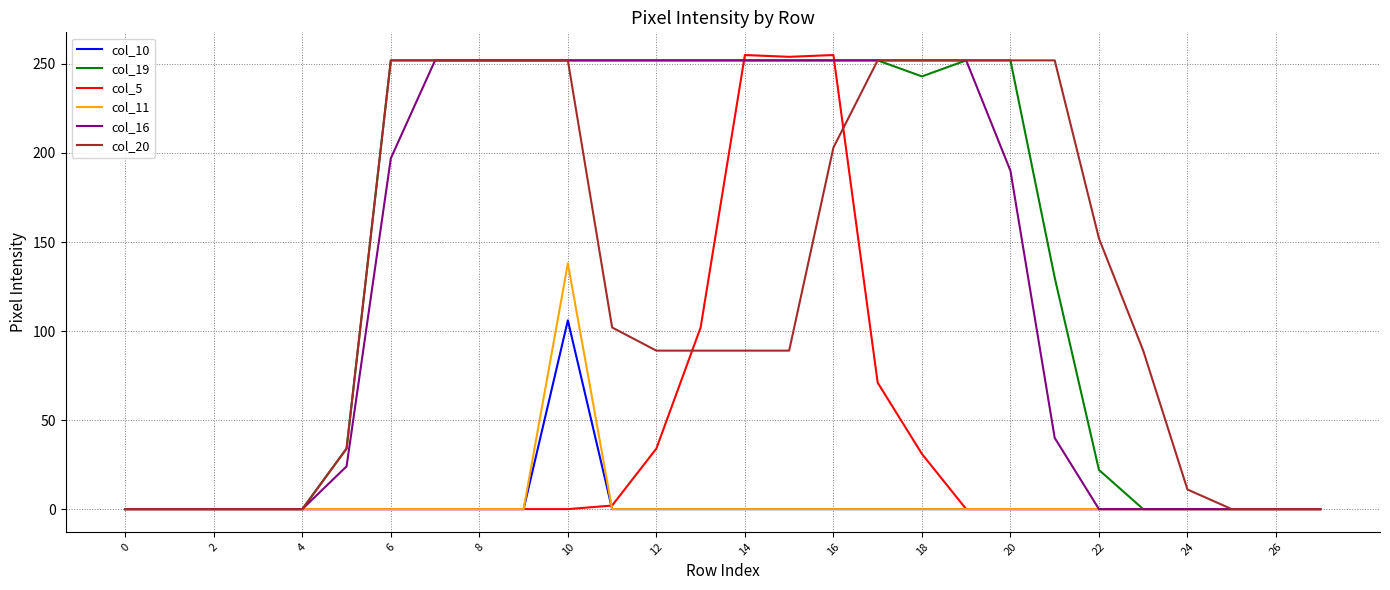

At how many categories does at least one series exceed 244?

16